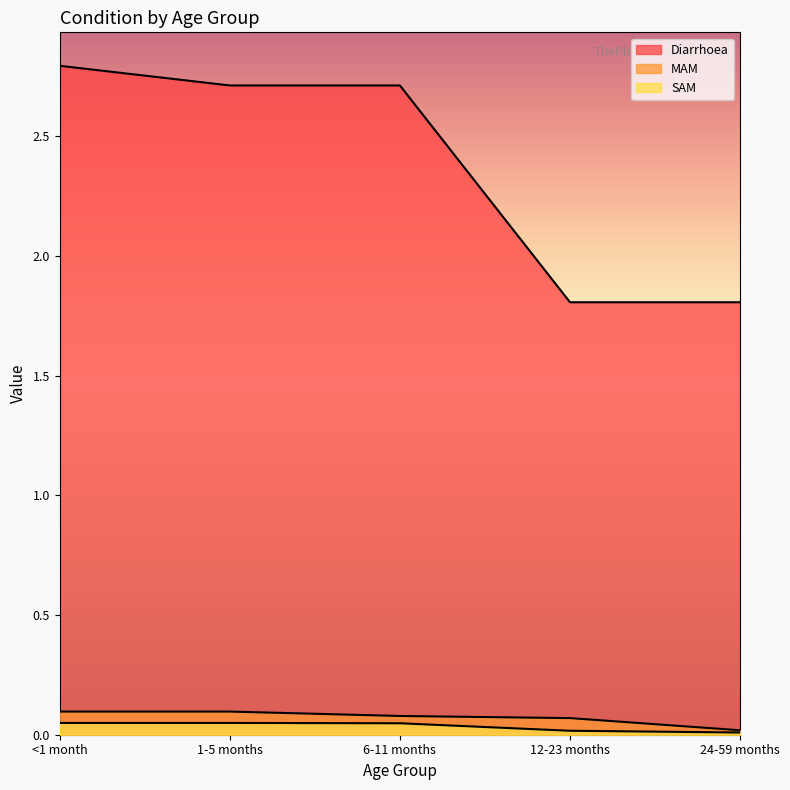

What is the label of the 1st point from the left?

<1 month